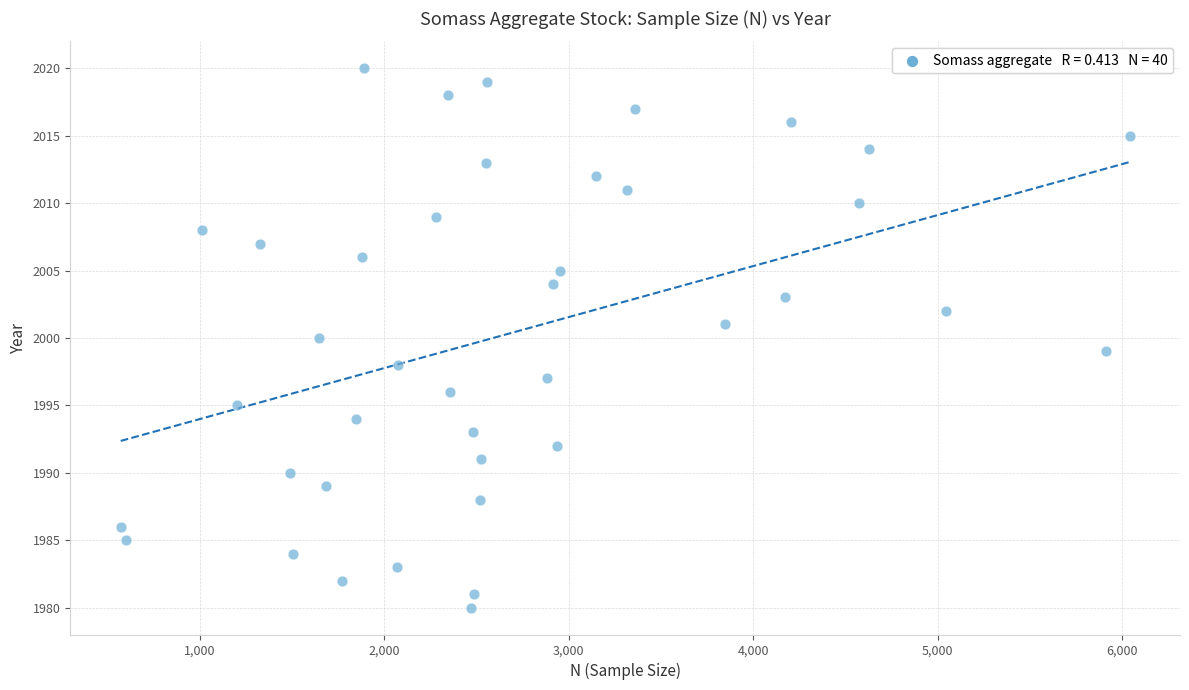

What is the range of X values (max minus min)?

5468